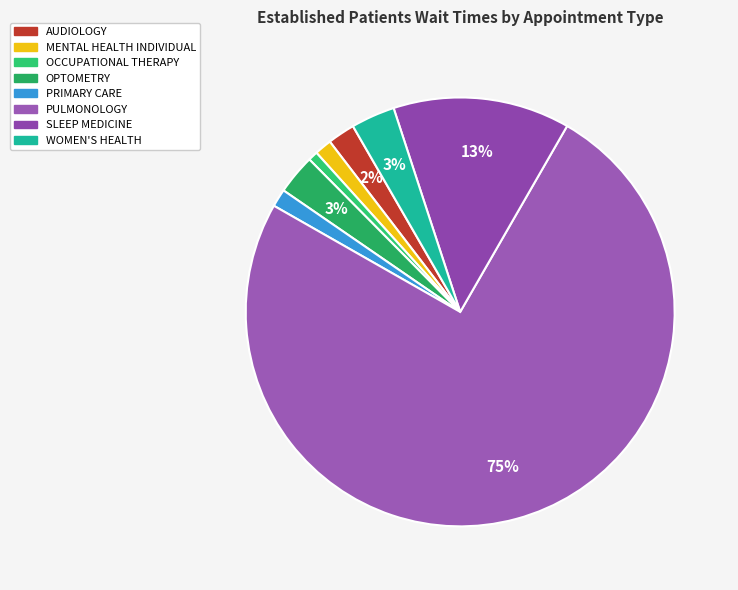

How many segments does this pie chart have?

8